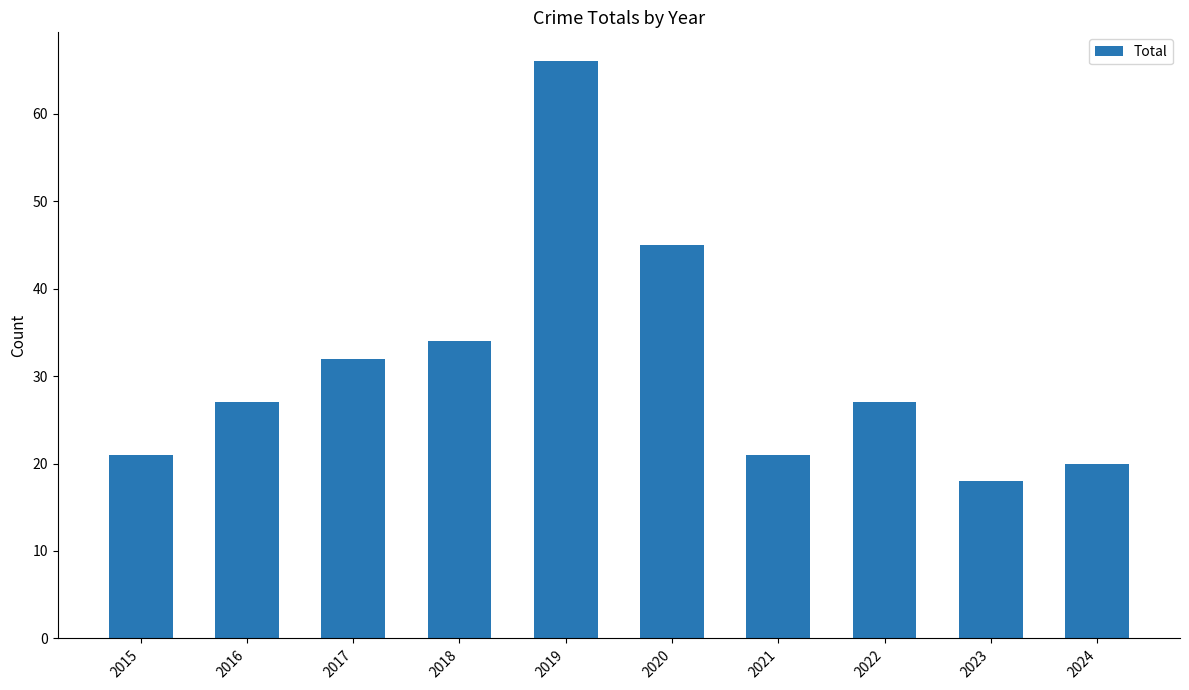

What is the sum of all values?

311